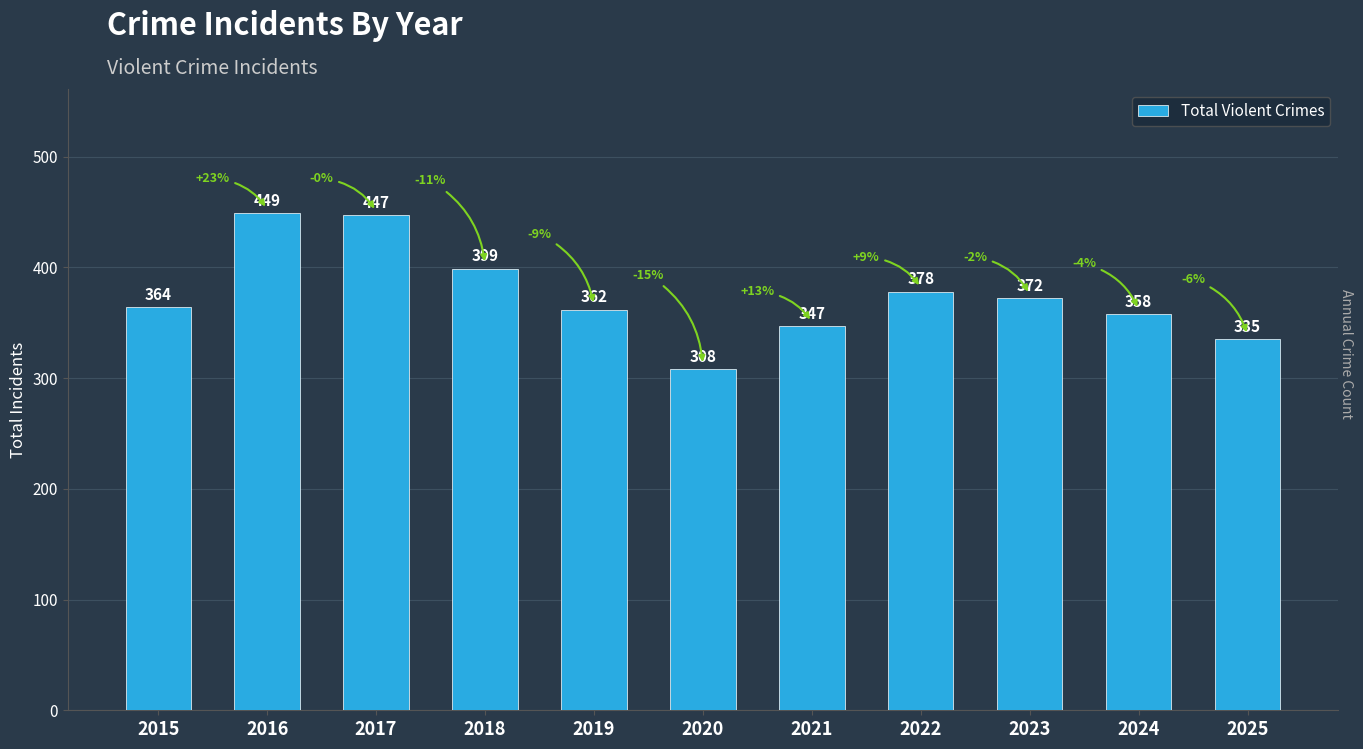

Reading left to right, what are all the values shown in this chart?

2015=364	2016=449	2017=447	2018=399	2019=362	2020=308	2021=347	2022=378	2023=372	2024=358	2025=335